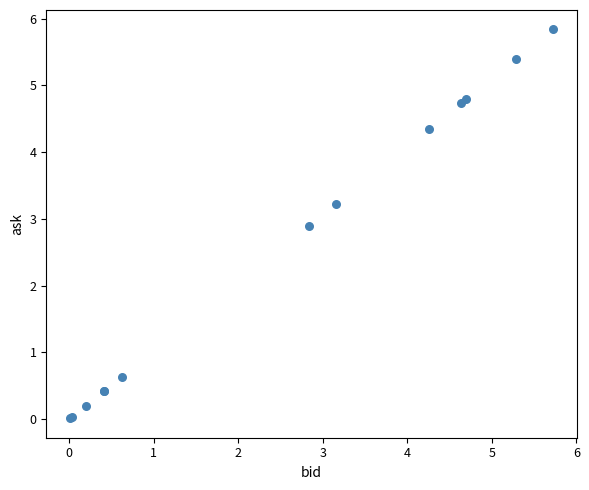

What Y value in the scatter plot is closest to 2?

2.9